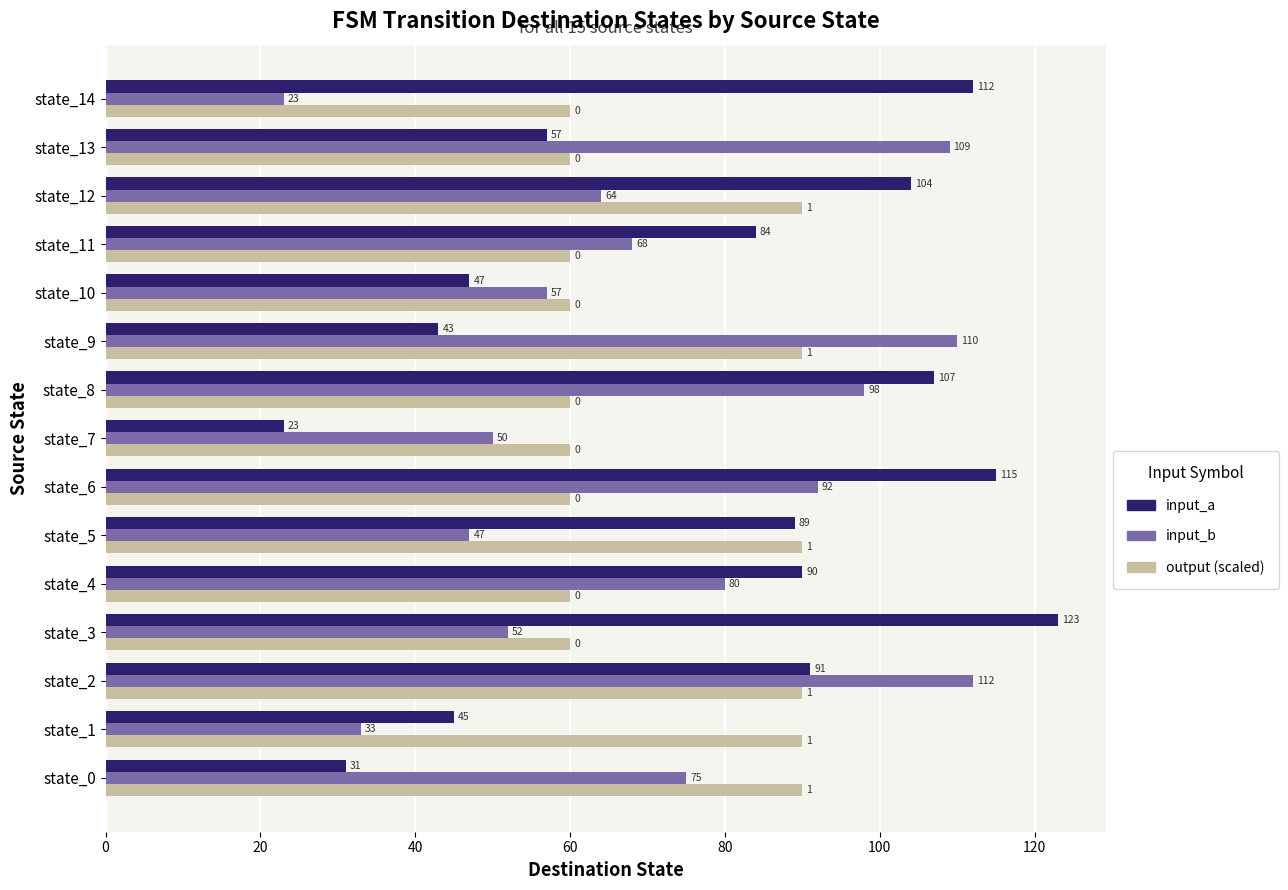

The input_b series shows 109 at state_13. True or false?

True